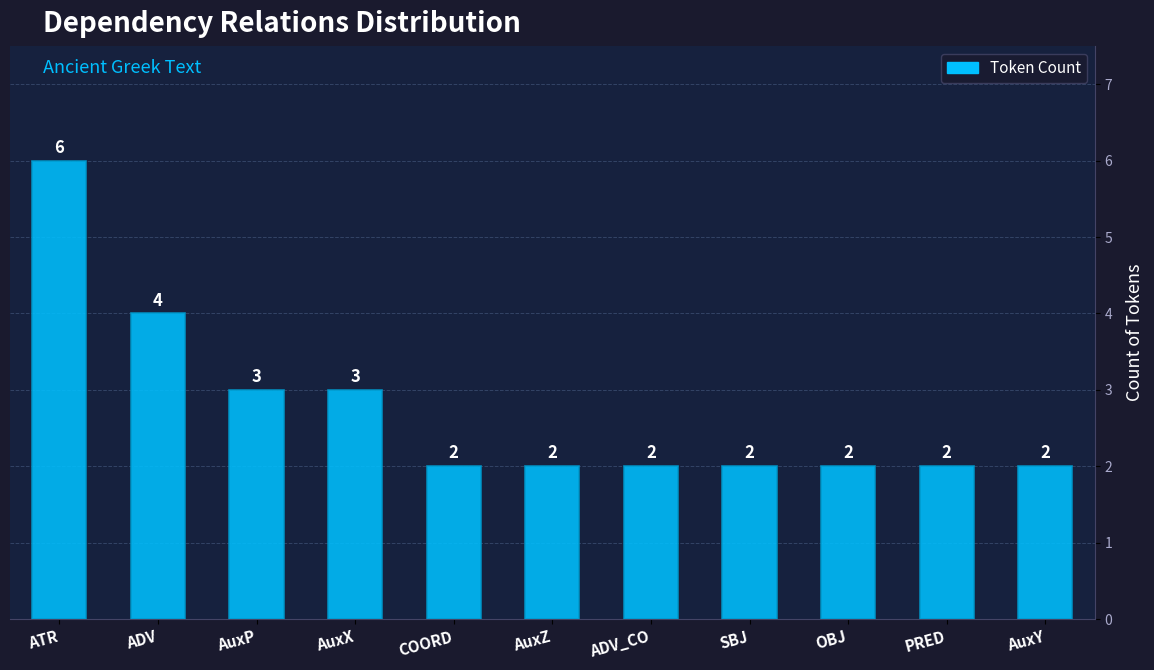

What is the label of the 5th bar from the right?

ADV_CO